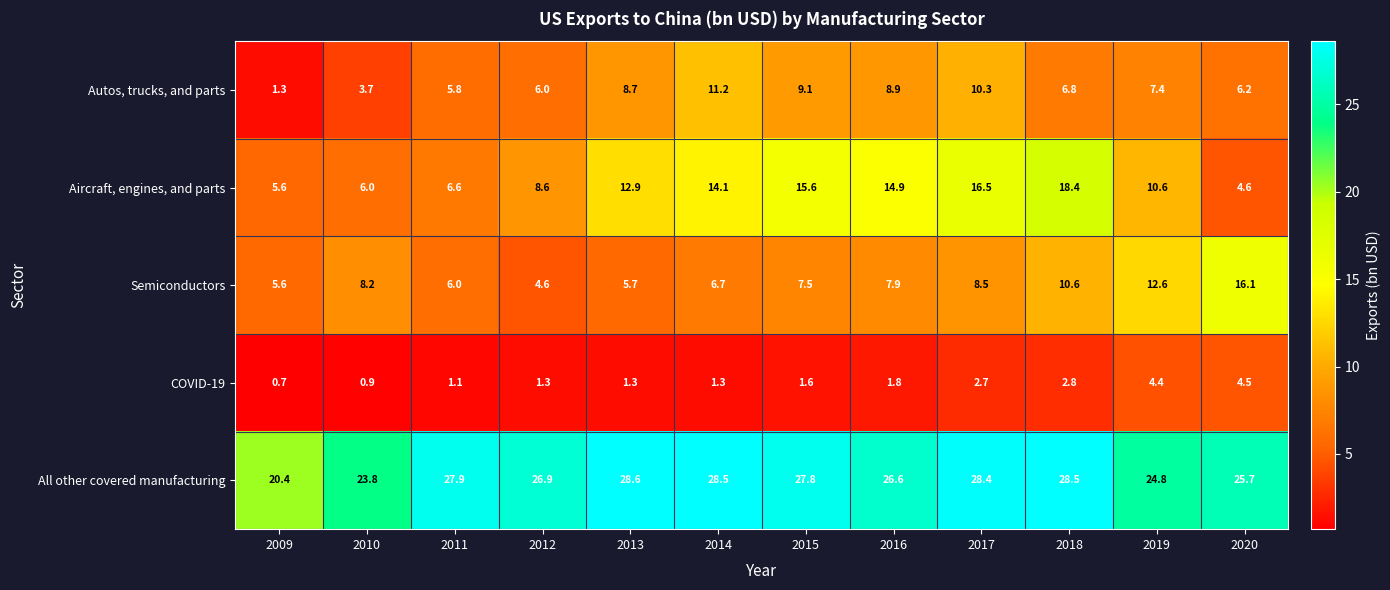

At which category is the sum across all series the highest?

2018